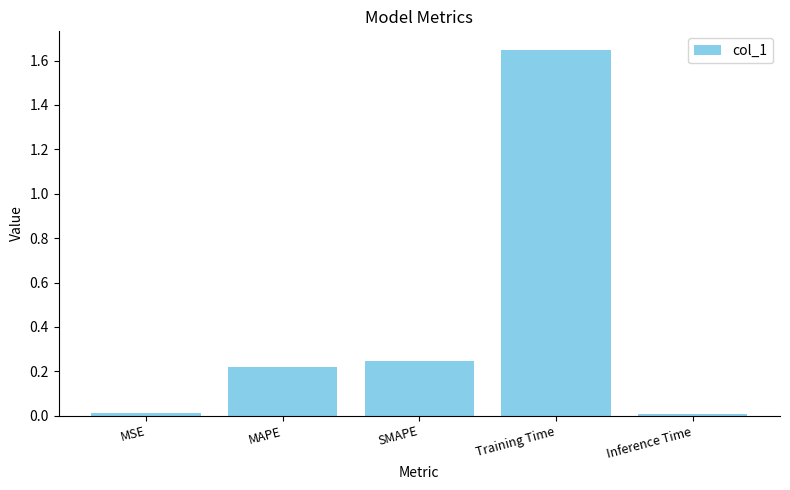

What is the sum of the values at SMAPE and Inference Time?

0.3